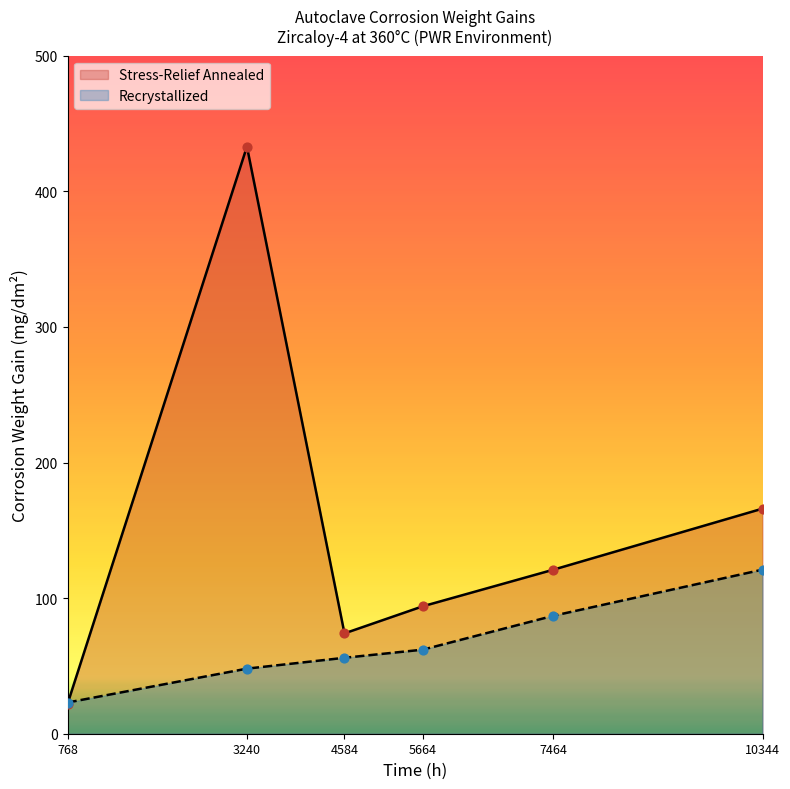

At how many categories does at least one series exceed 408?

1